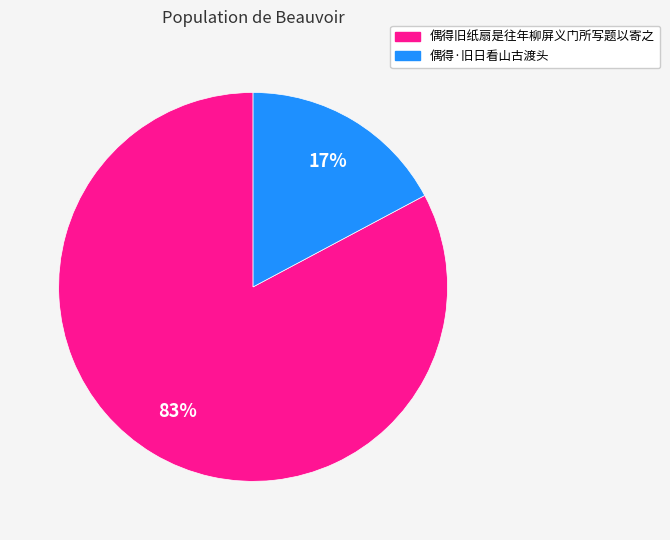

Which slice is the smallest?

偶得·旧日看山古渡头